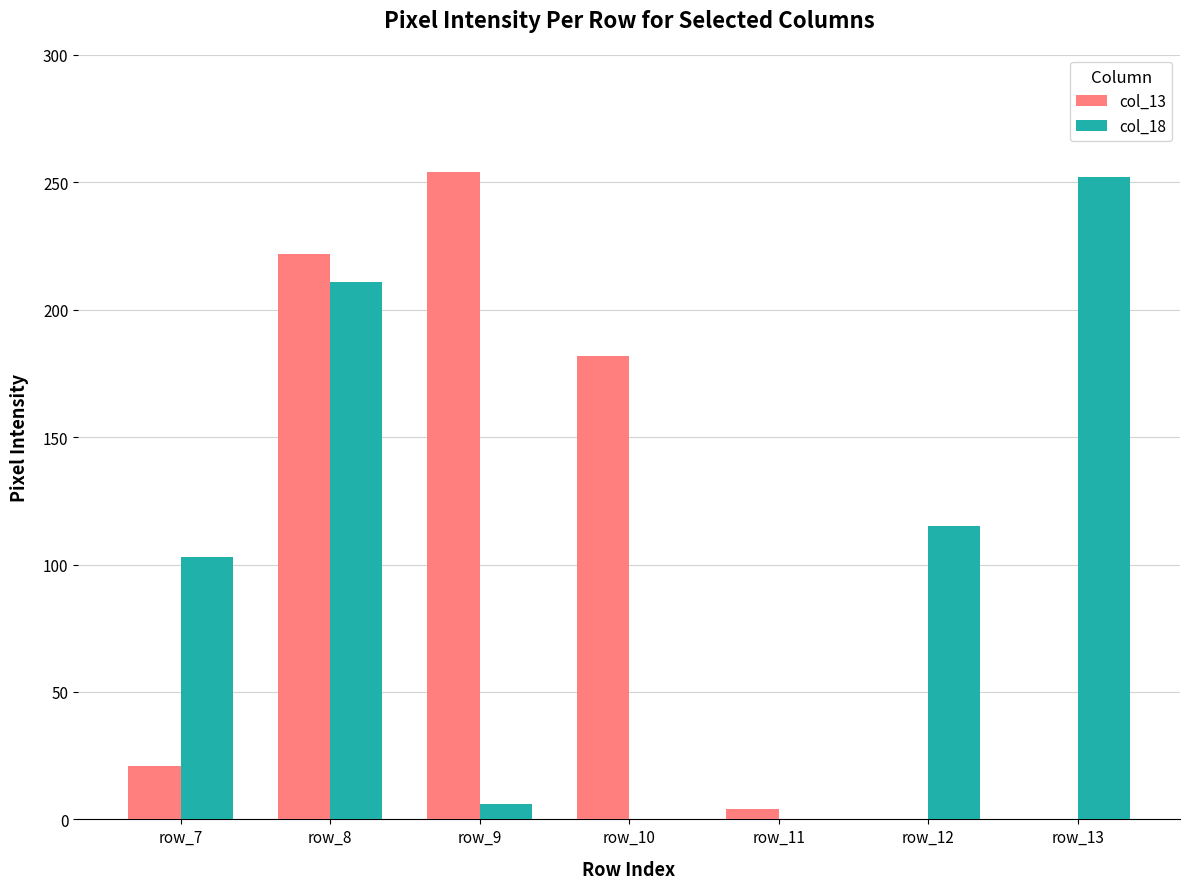

Is it true that col_13 equals 222 at row_8?

True